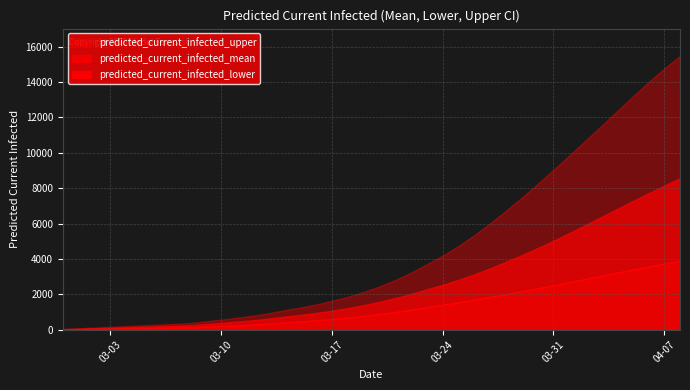

How many lines are shown in the chart?

3